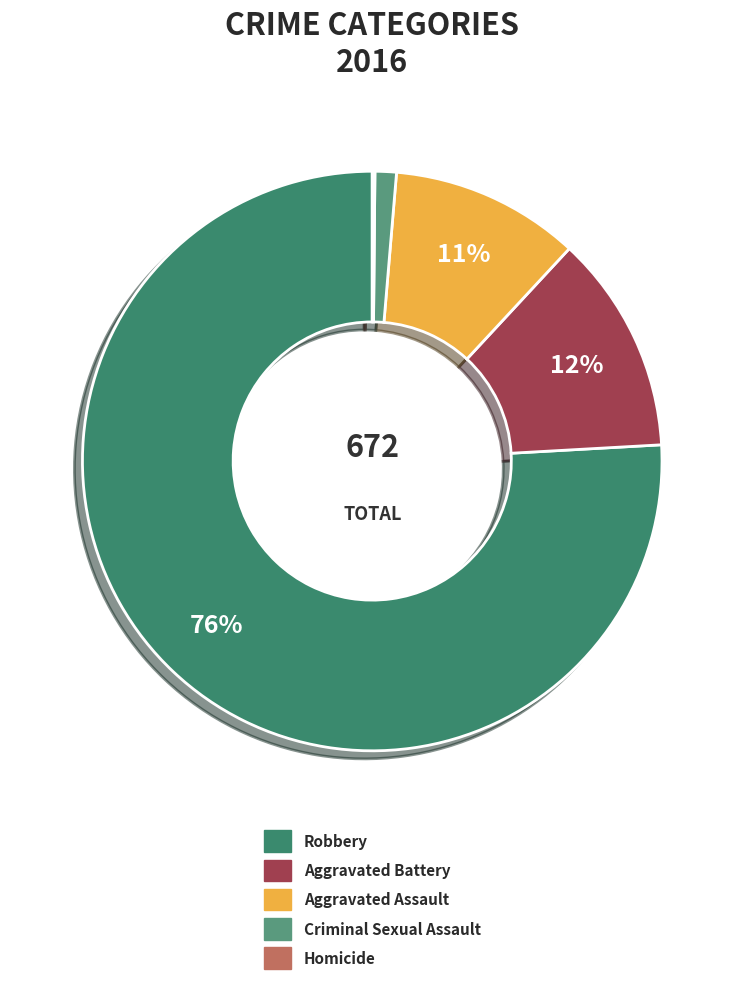

To the nearest percent, what is the difference between the Aggravated Battery and Homicide slice percentages?

12%